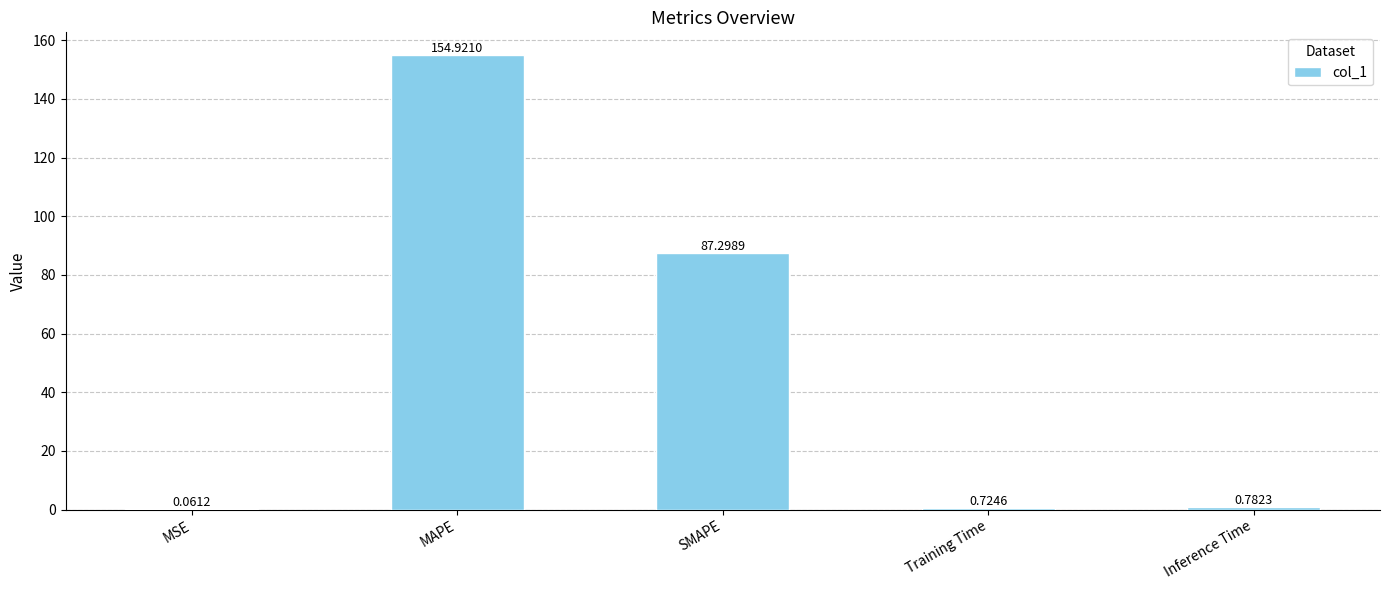

What is the change in value from MAPE to SMAPE?

-67.6